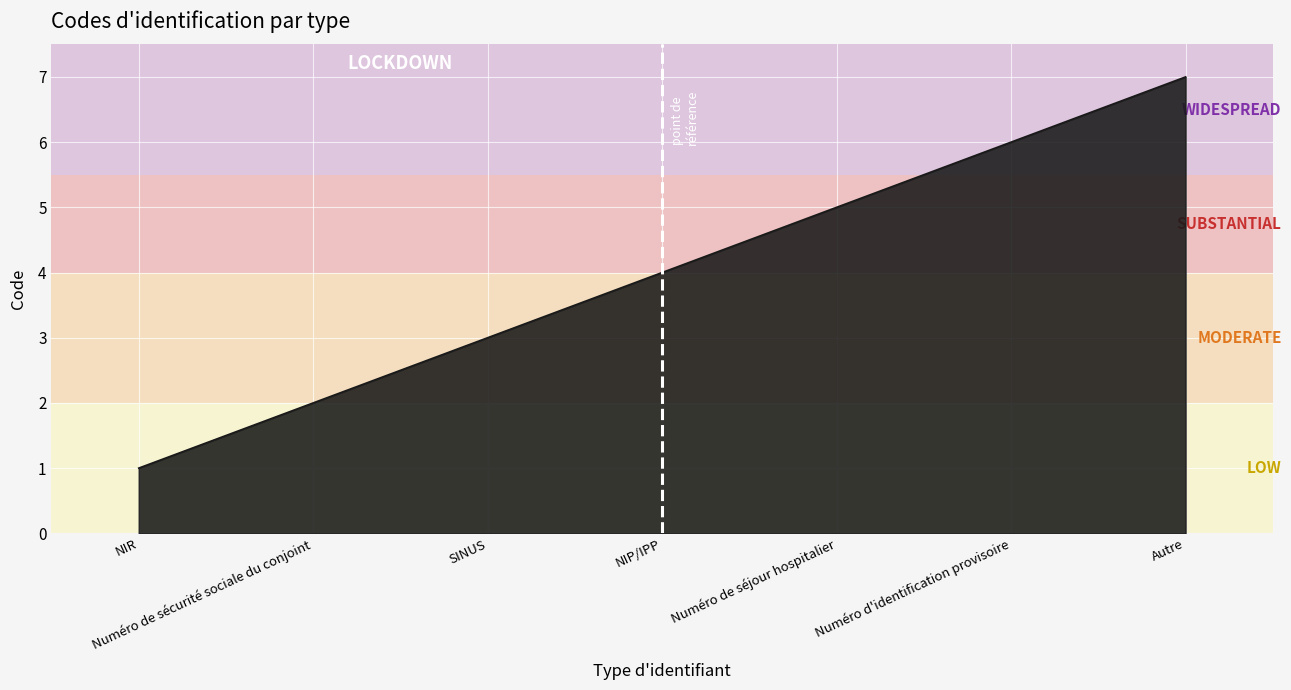

What is the minimum value shown in the chart?

1